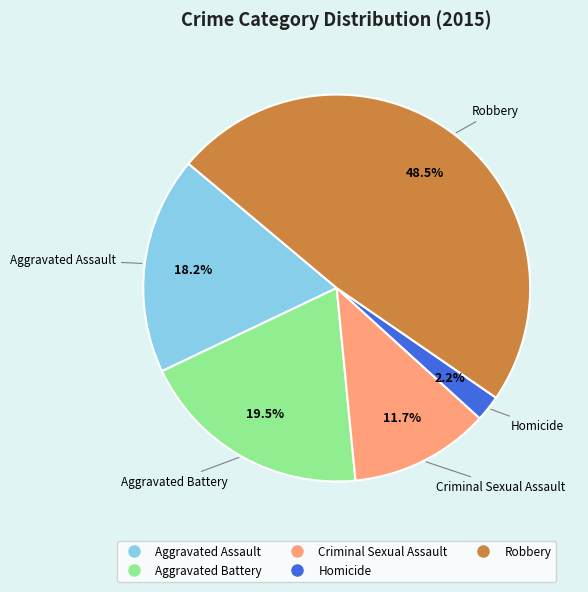

What is the ratio of the value at Criminal Sexual Assault to the value at Aggravated Assault?

0.6